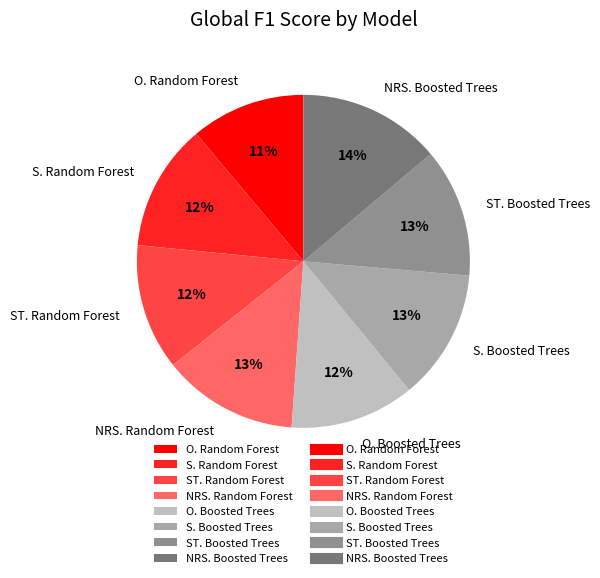

Which slice is the largest?

NRS. Boosted Trees